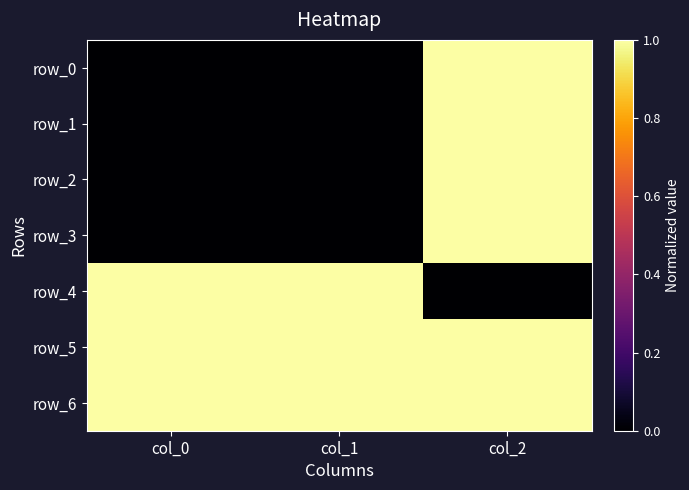

At how many categories does at least one series exceed 0?

3